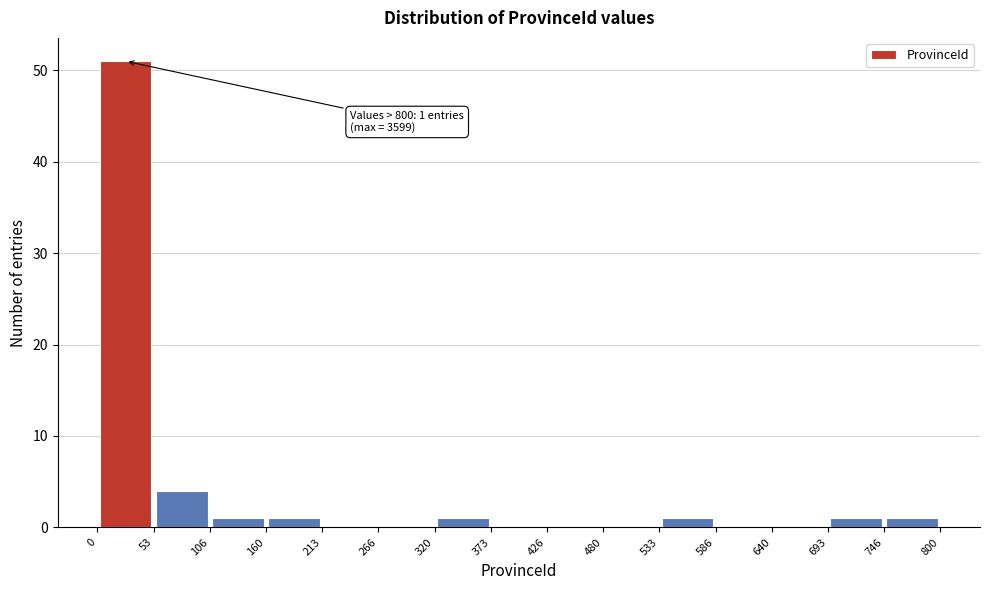

Over which range of the x-axis is the bar tallest?

0 to 53